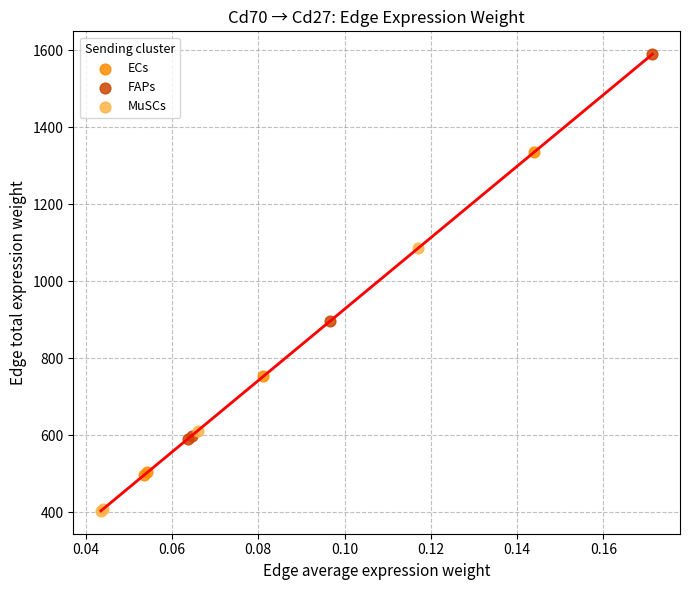

Which series contains the highest Y value?

FAPs